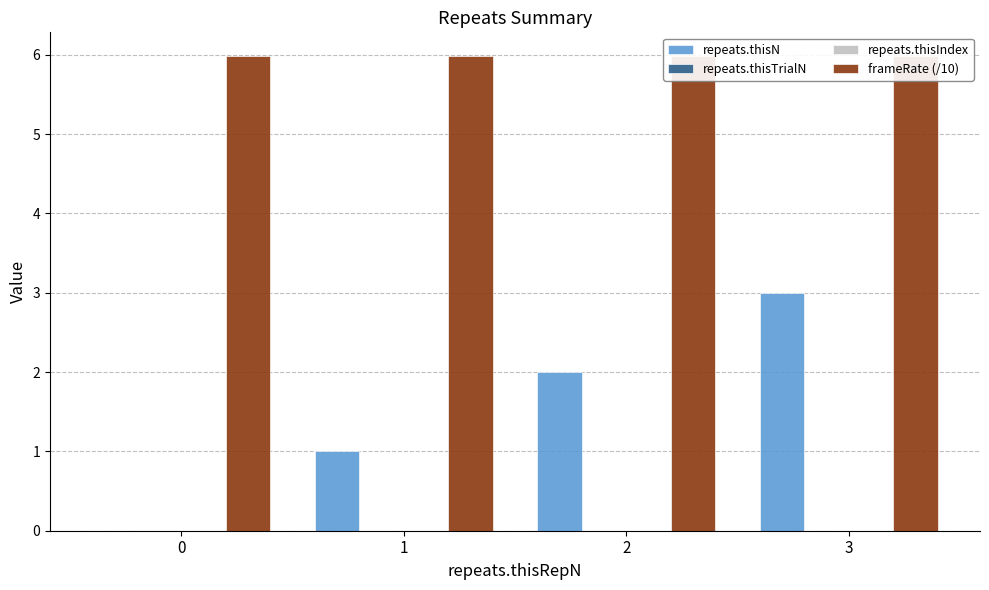

Reading left to right, what are all the values shown in this chart?

repeats.thisN: 0=0.0	1=1.0	2=2.0	3=3.0
repeats.thisTrialN: 0=0.0	1=0.0	2=0.0	3=0.0
repeats.thisIndex: 0=0.0	1=0.0	2=0.0	3=0.0
frameRate (/10): 0=6.0	1=6.0	2=6.0	3=6.0